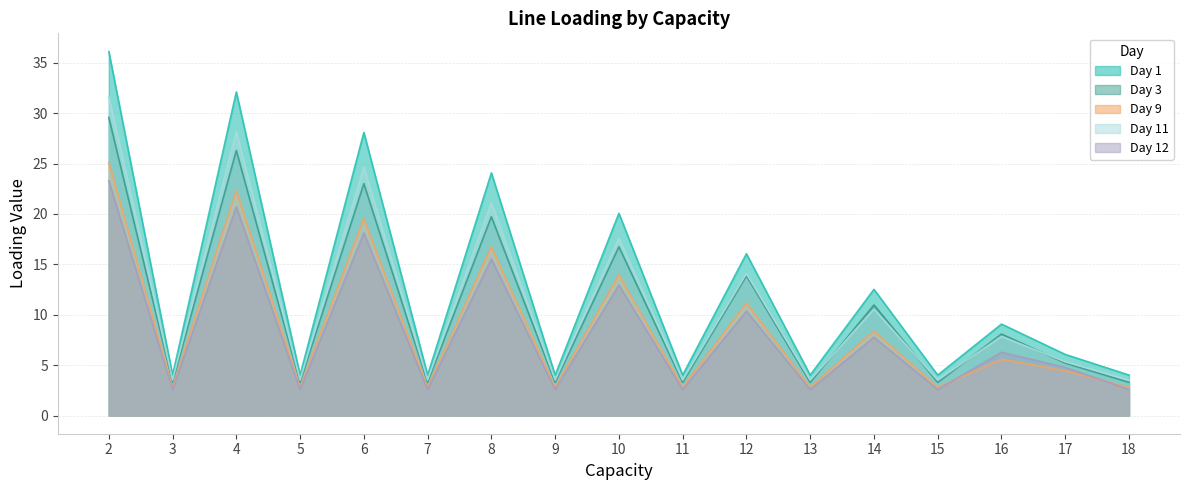

How many lines are shown in the chart?

5